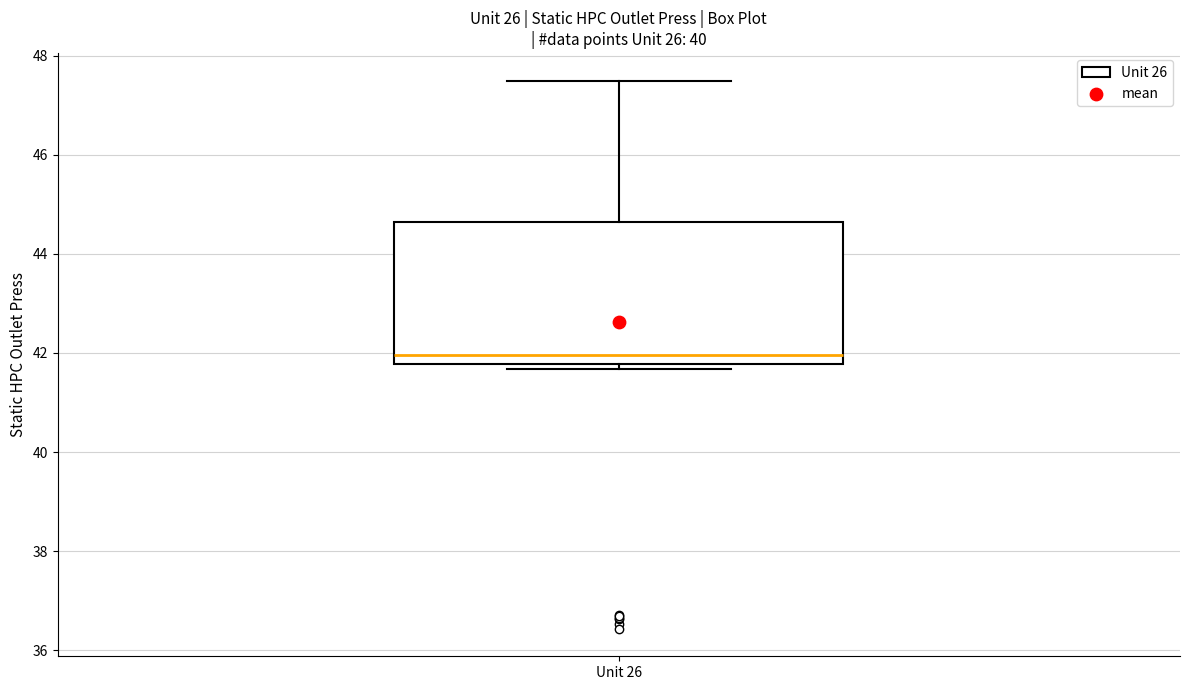

Where does the median line of the box for Unit 26 sit on the y-axis? The values are not printed on the chart, so give them approximately, as read against the axis.

42.0